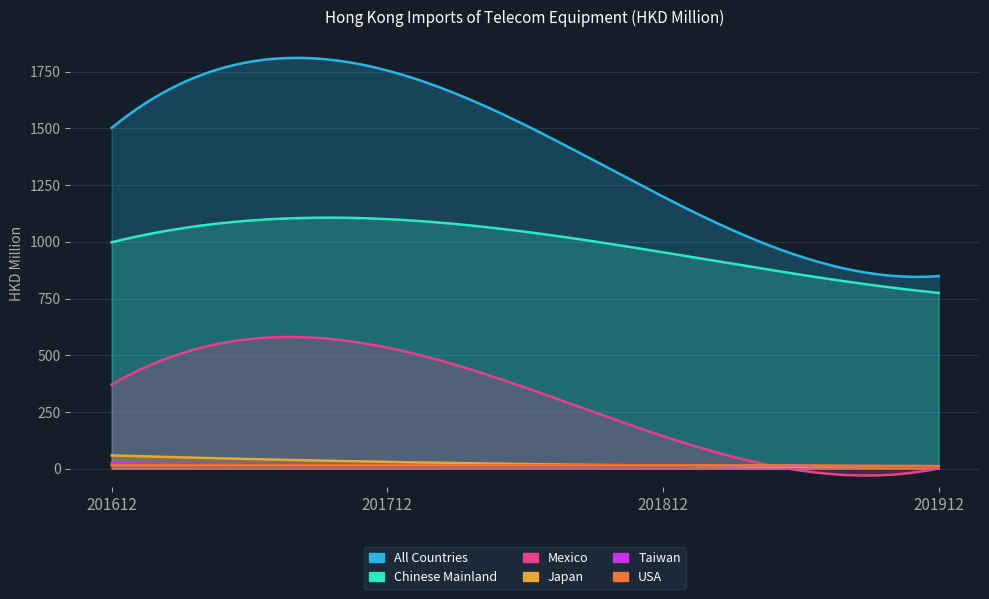

Read the Taiwan value at 201712.

15.9